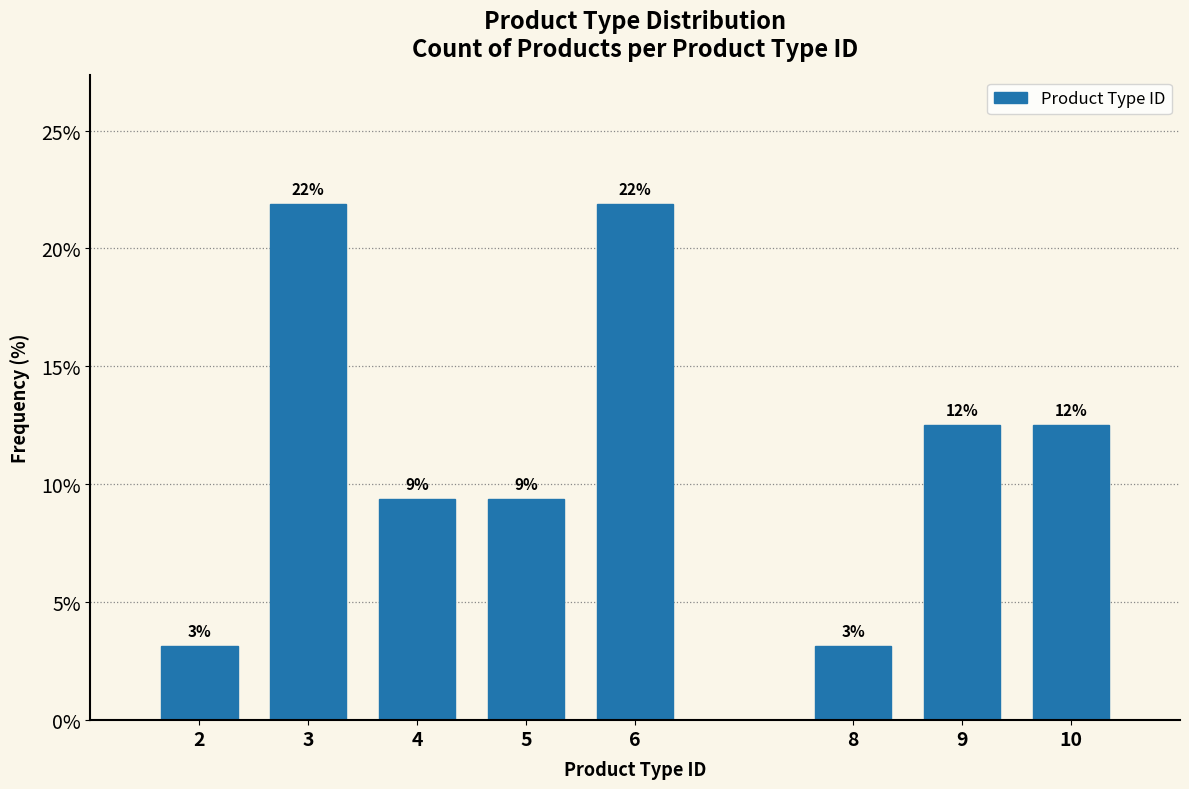

Does the chart contain any negative values?

No